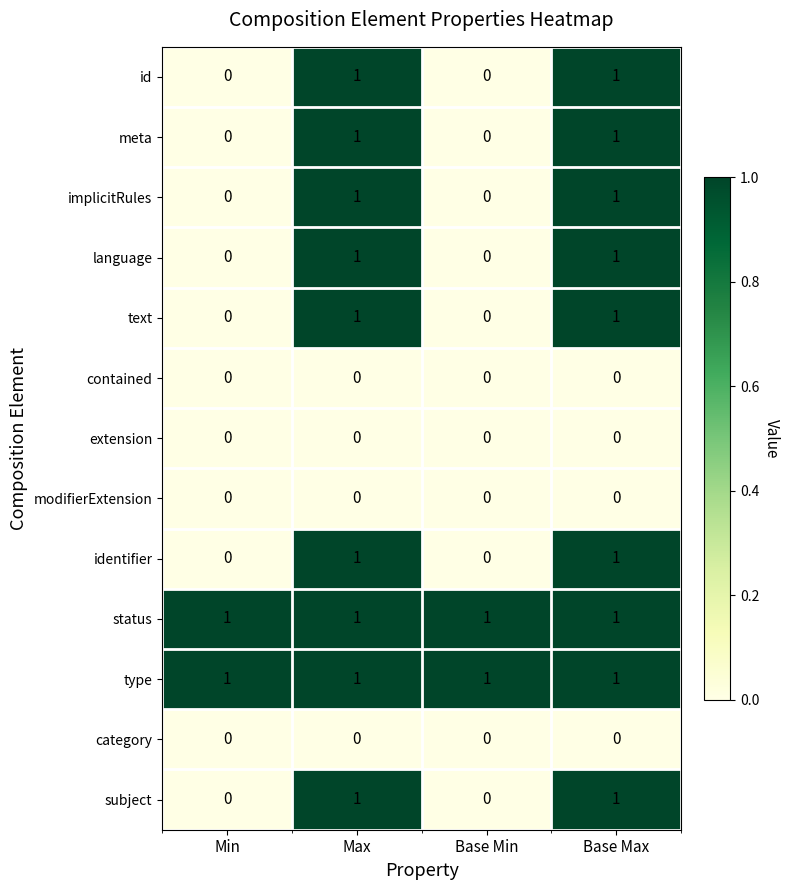

At how many categories does at least one series exceed 0?

4